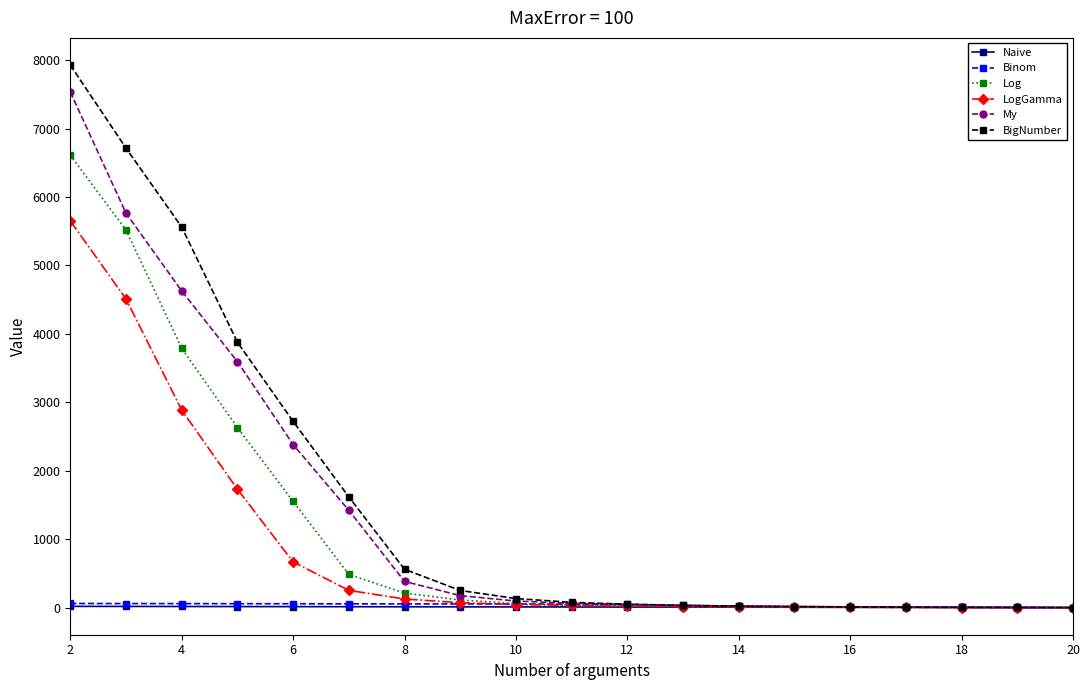

What is the maximum value shown in the chart?

7930